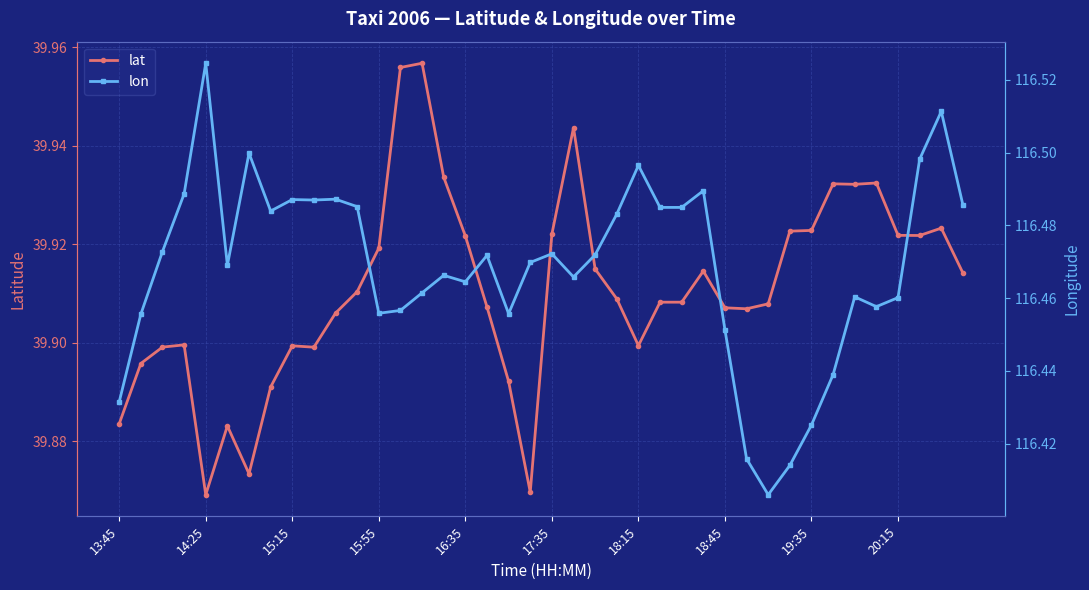

How many lines are shown in the chart?

2